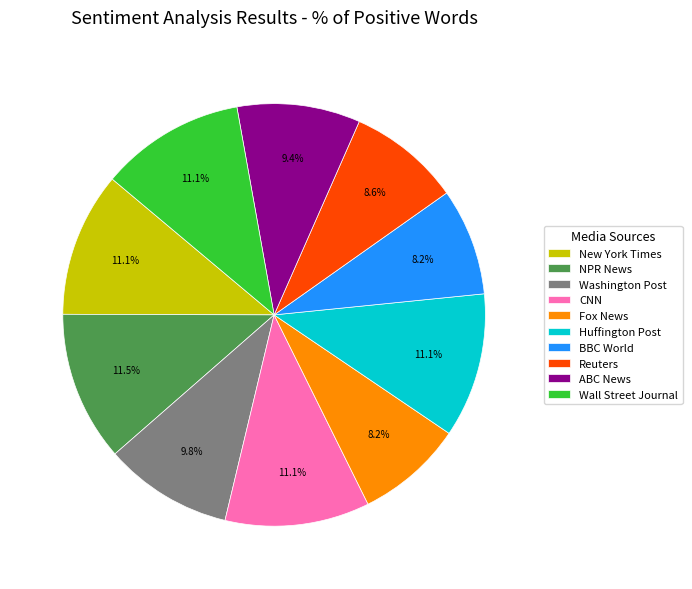

Which has a higher value, Reuters or Wall Street Journal?

Wall Street Journal